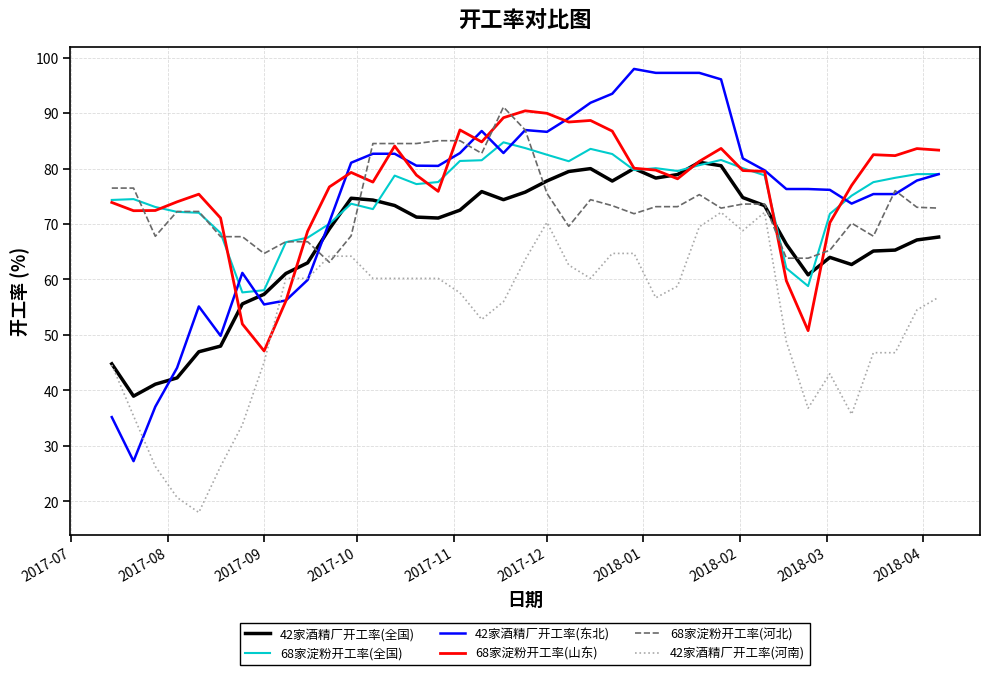

True or false: 68家淀粉开工率(全国) and 42家酒精厂开工率(河南) cross at least once.

False